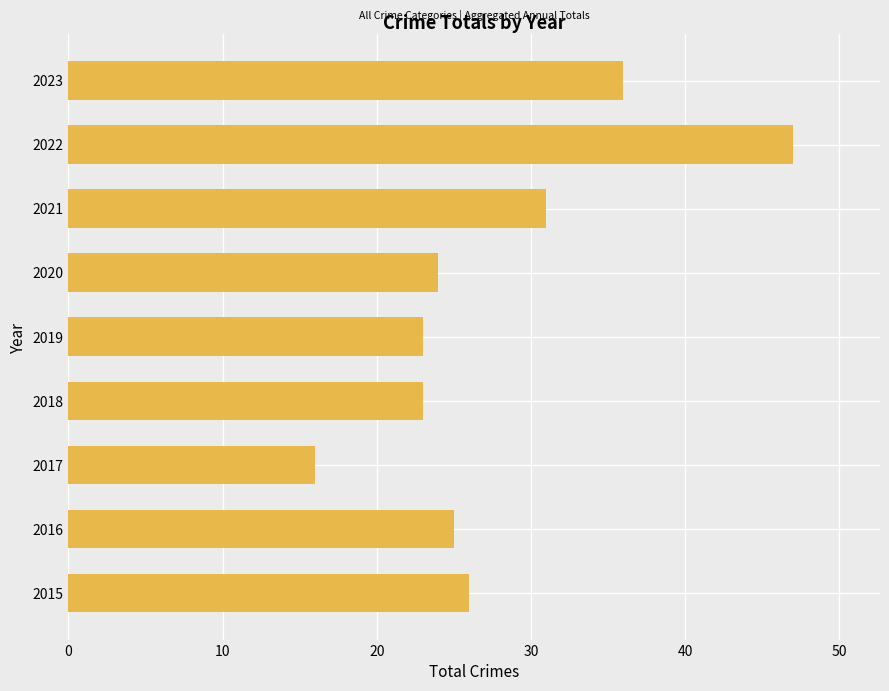

What is the sum of all values?

251